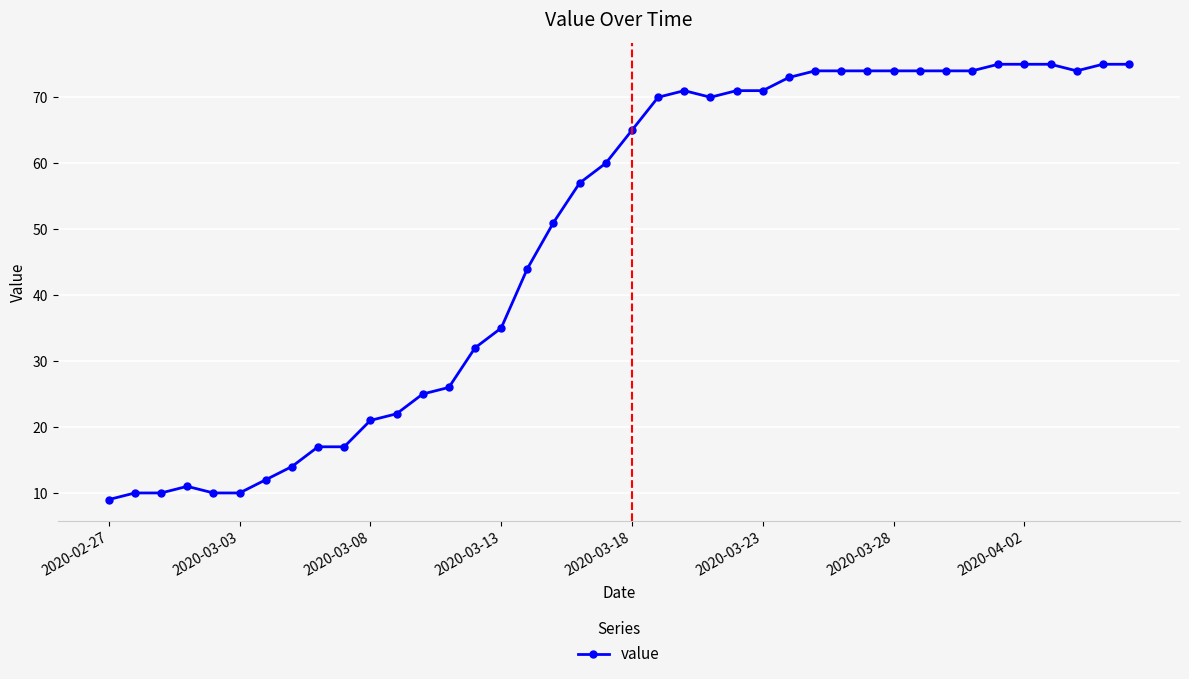

What is the greatest value displayed?

75